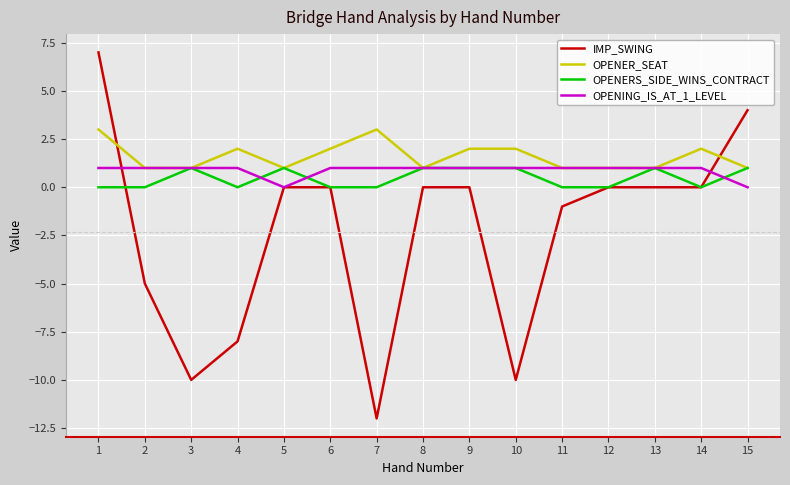

Which label corresponds to the smallest value in the chart?

7